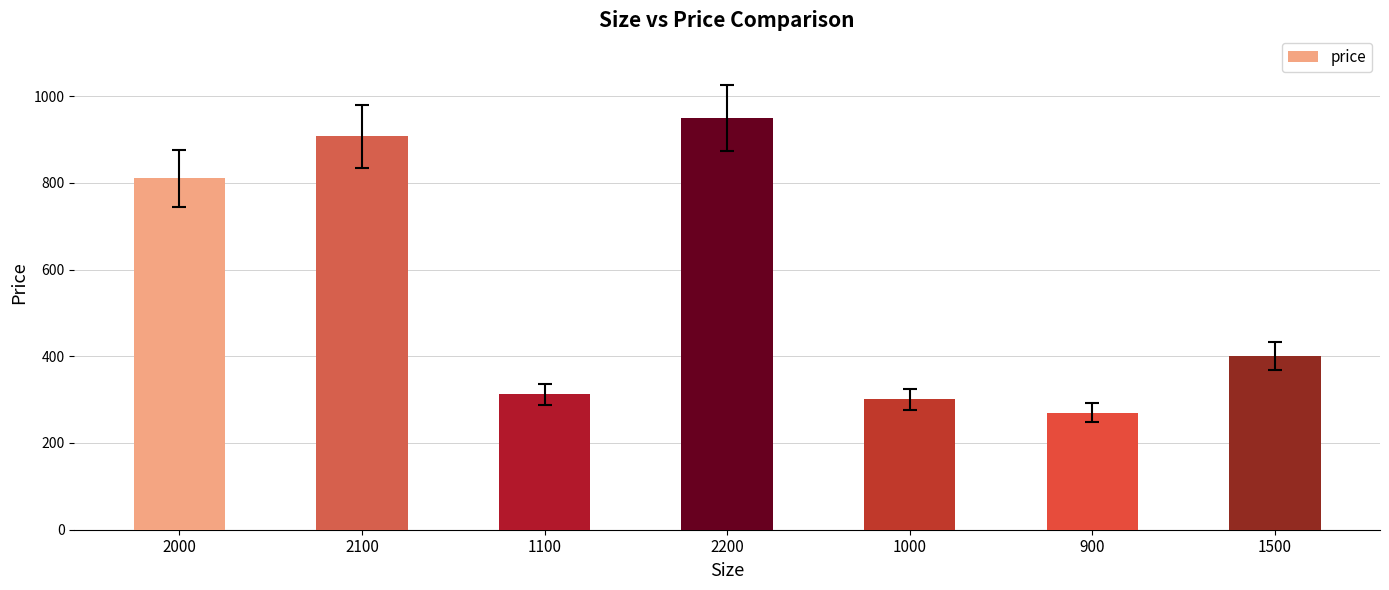

Count the number of data series in this chart.

1